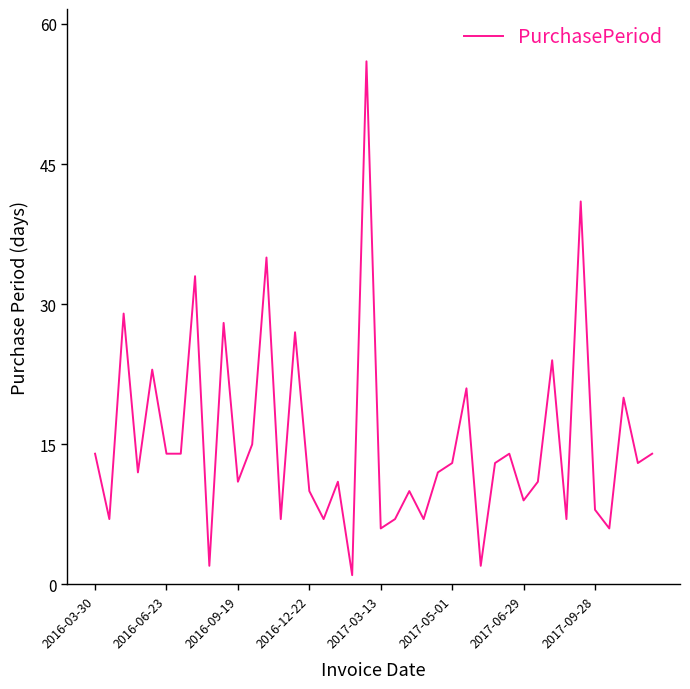

How many points are higher than both their immediate neighbors (excluding endpoints)?

14